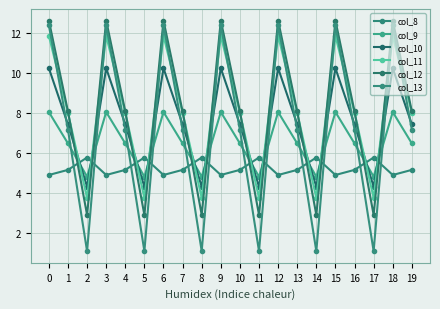

Is this an area chart (filled region under the line)?

No